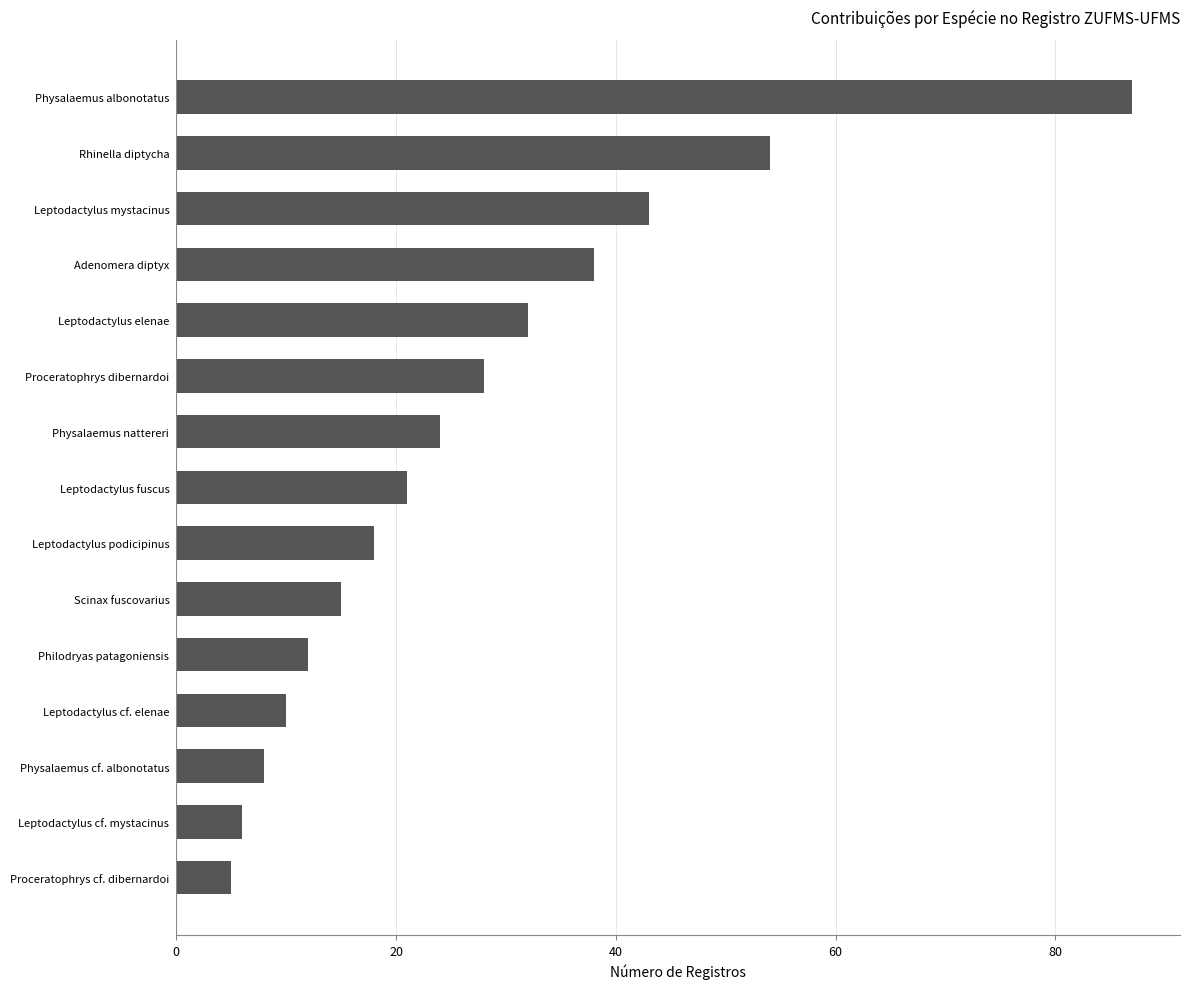

Rank the categories by value from highest to lowest.

Physalaemus albonotatus, Rhinella diptycha, Leptodactylus mystacinus, Adenomera diptyx, Leptodactylus elenae, Proceratophrys dibernardoi, Physalaemus nattereri, Leptodactylus fuscus, Leptodactylus podicipinus, Scinax fuscovarius, Philodryas patagoniensis, Leptodactylus cf. elenae, Physalaemus cf. albonotatus, Leptodactylus cf. mystacinus, Proceratophrys cf. dibernardoi